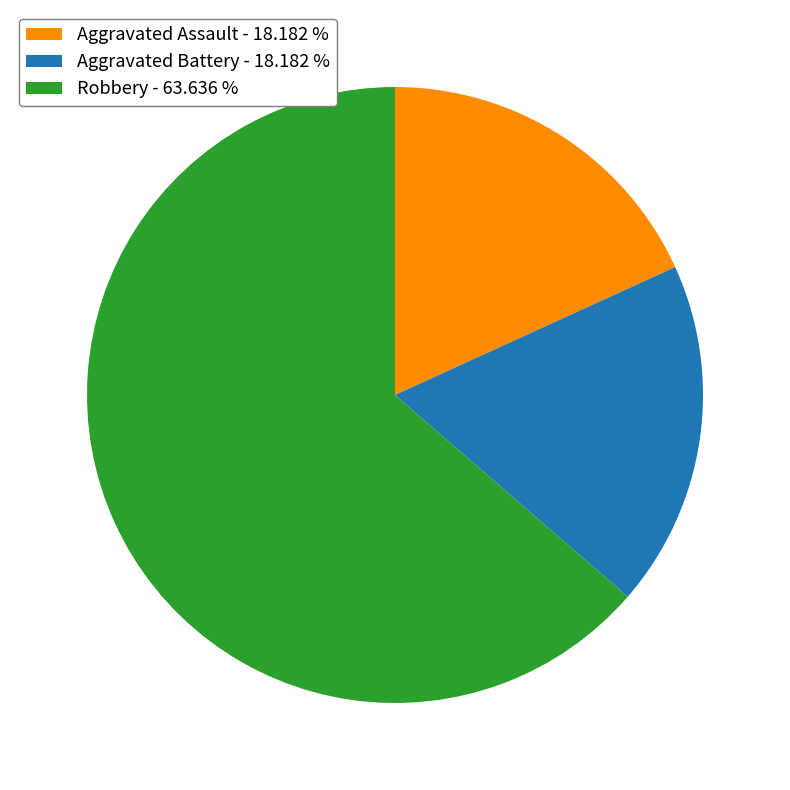

Which slice is the largest?

Robbery - 63.636 %